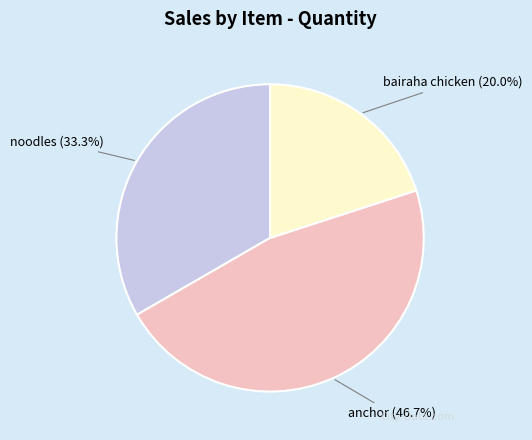

Is it true that bairaha chicken is 28% of the pie?

False